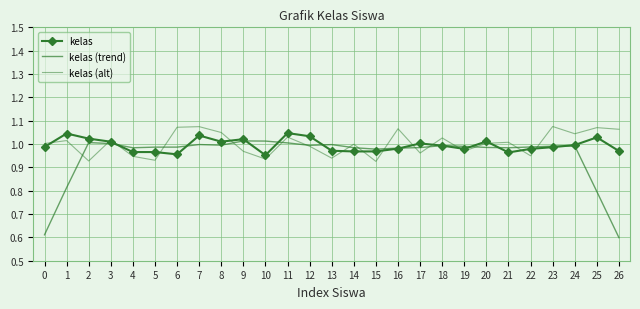

What is the value of the kelas (trend) point at the 2nd from the left?

0.8